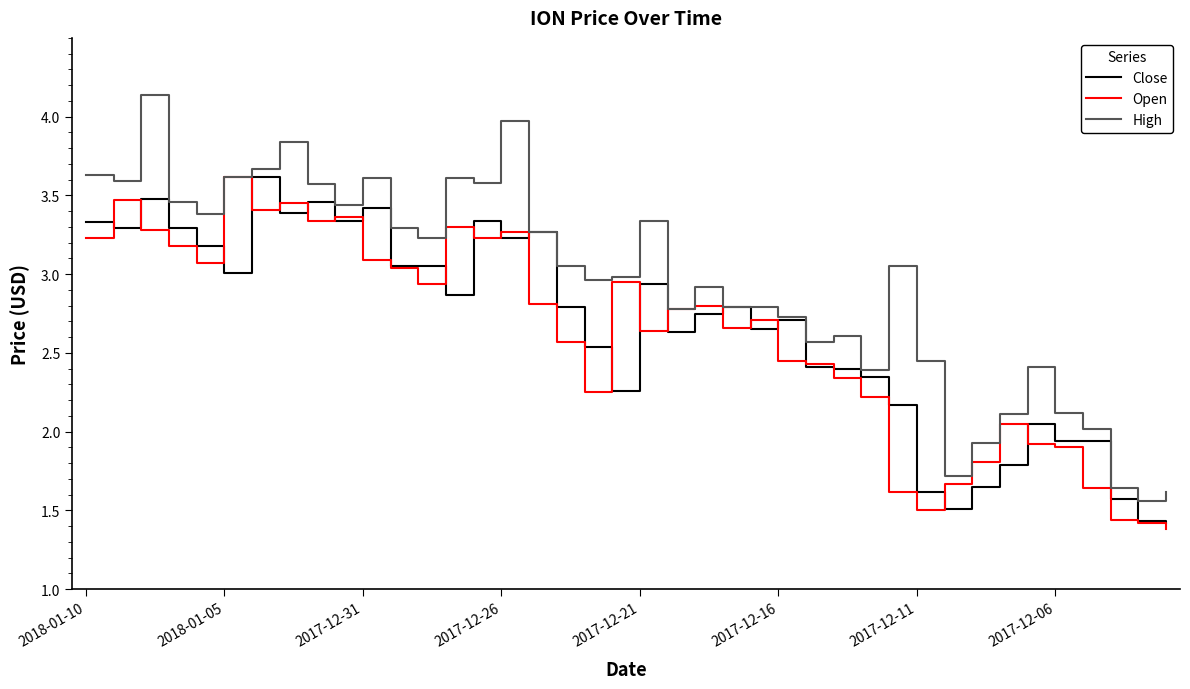

Which series has the largest total across all categories?

High